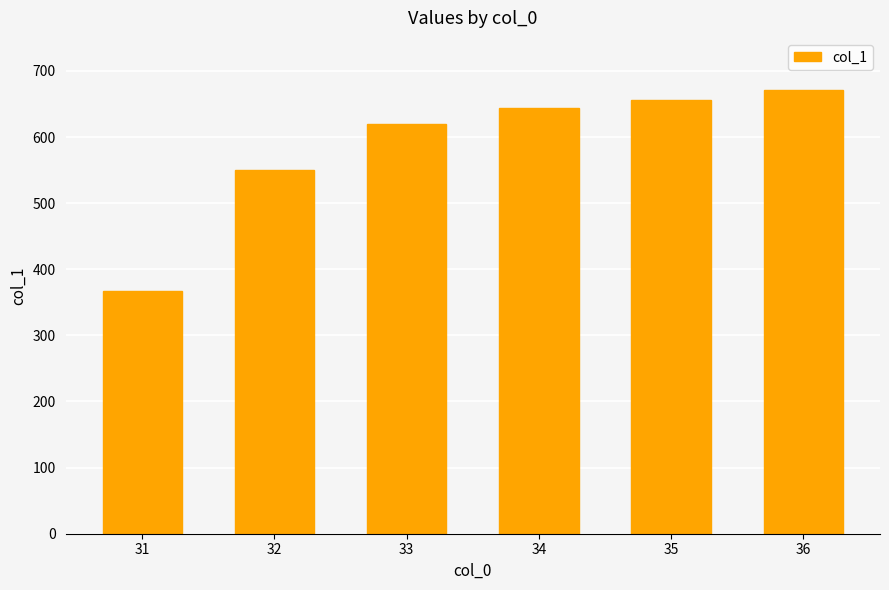

What is the sum of the values at 33 and 32?

1169.4